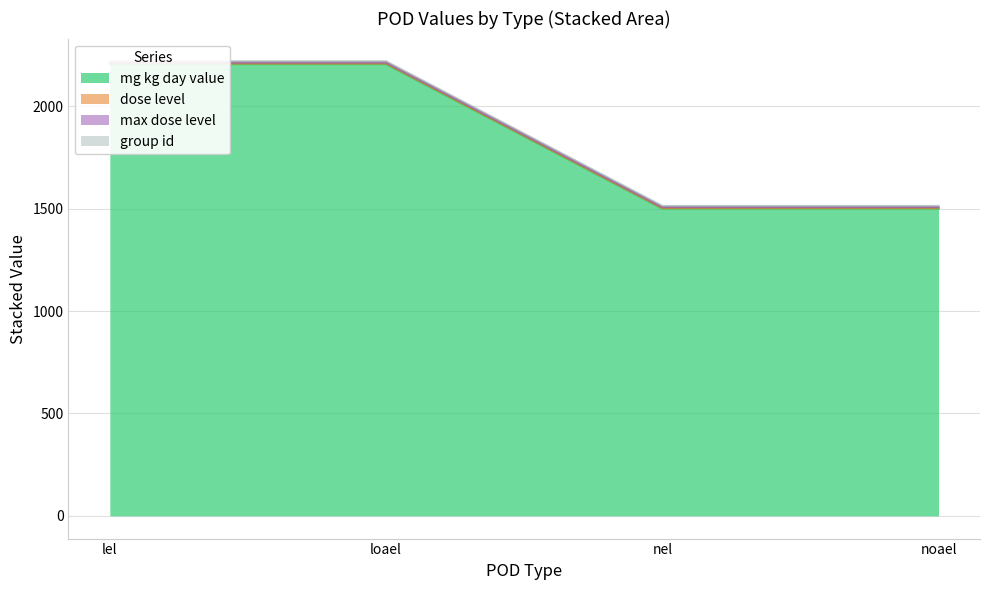

What is the difference between the maximum and minimum values in the mg_kg_day_value series?

705